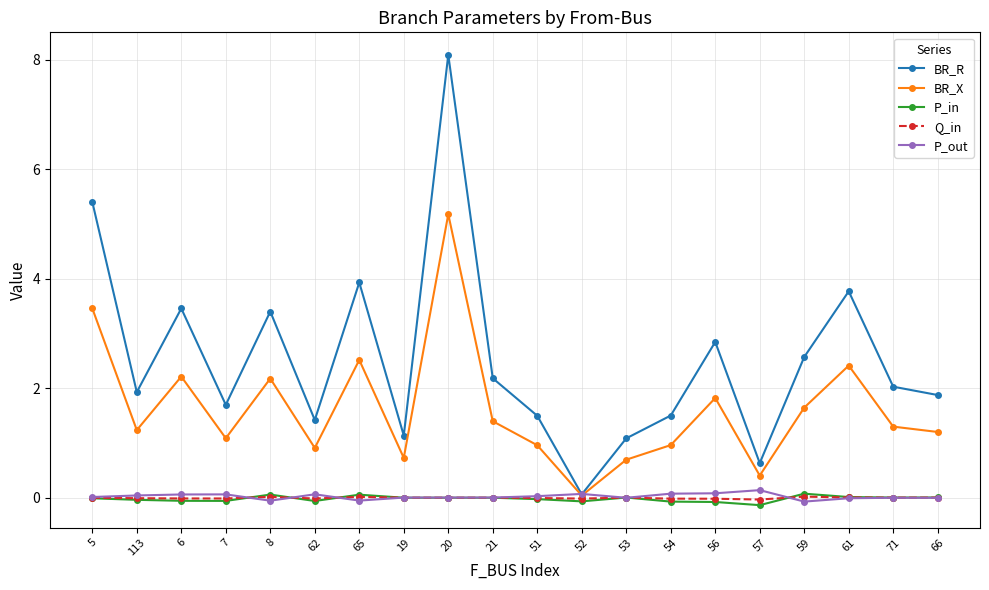

The value of BR_X at 56 is 2.4. True or false?

False